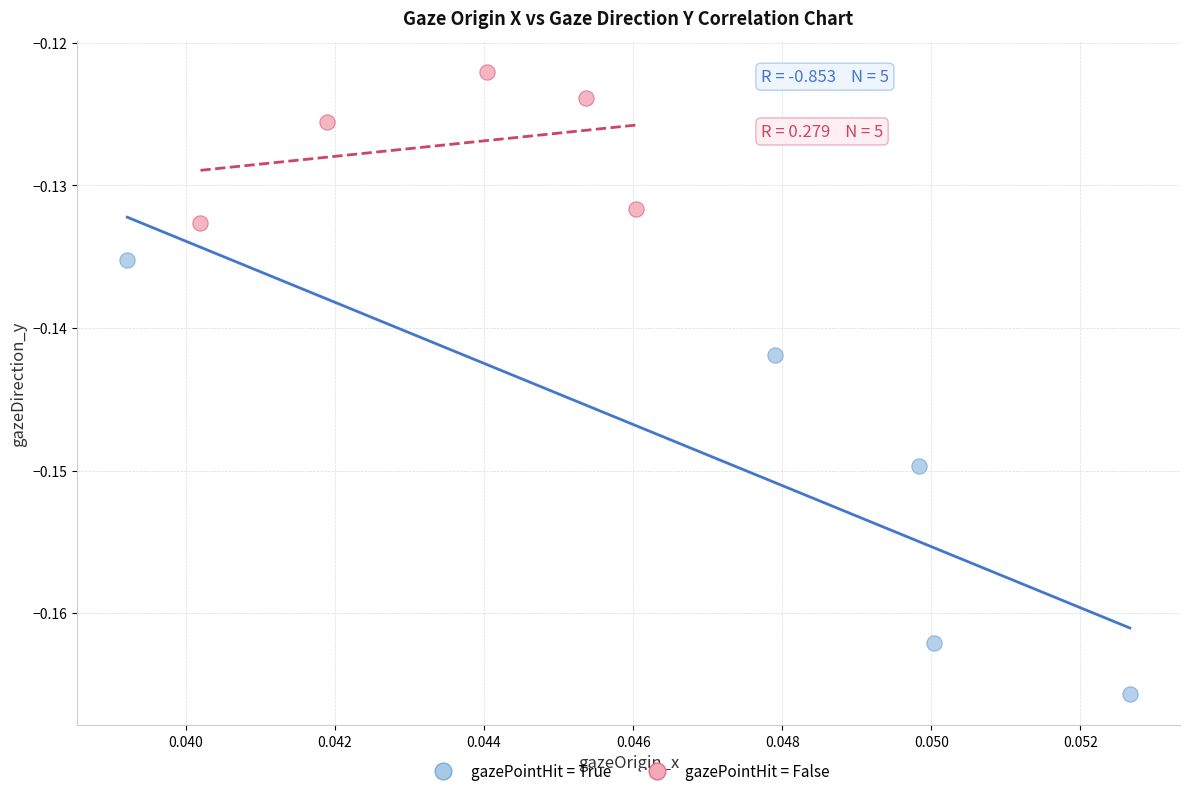

Which series has the widest spread of Y values?

gazePointHit = True